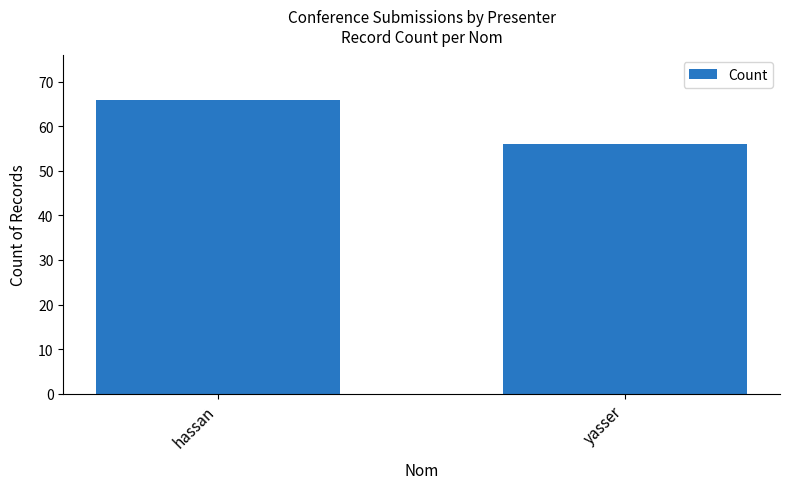

Reading left to right, what are all the values shown in this chart?

hassan=66	yasser=56